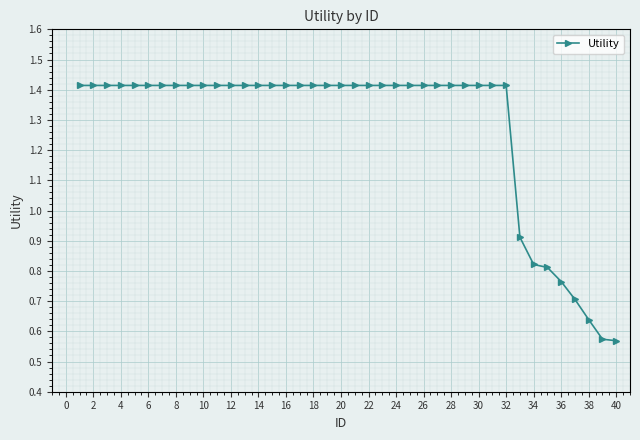

Count the values in the range 1 to 2.

32